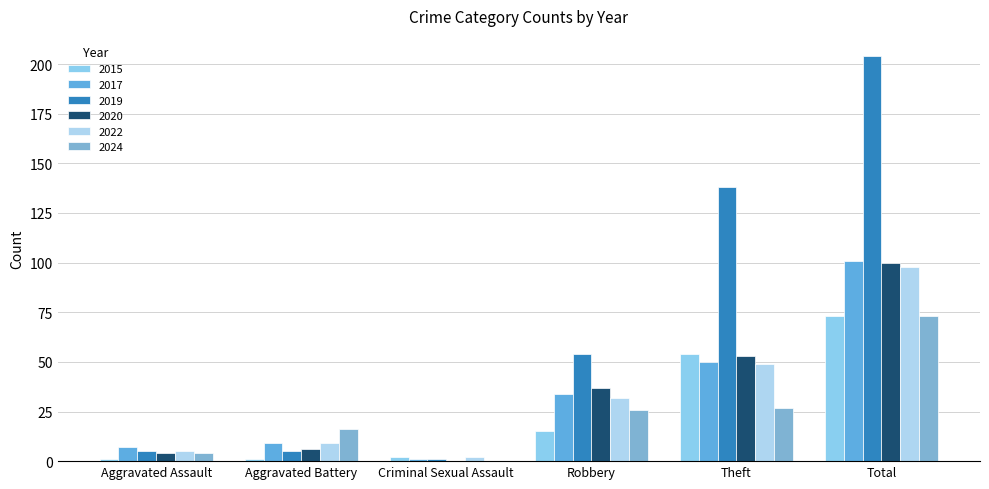

How many series are shown in this chart?

6